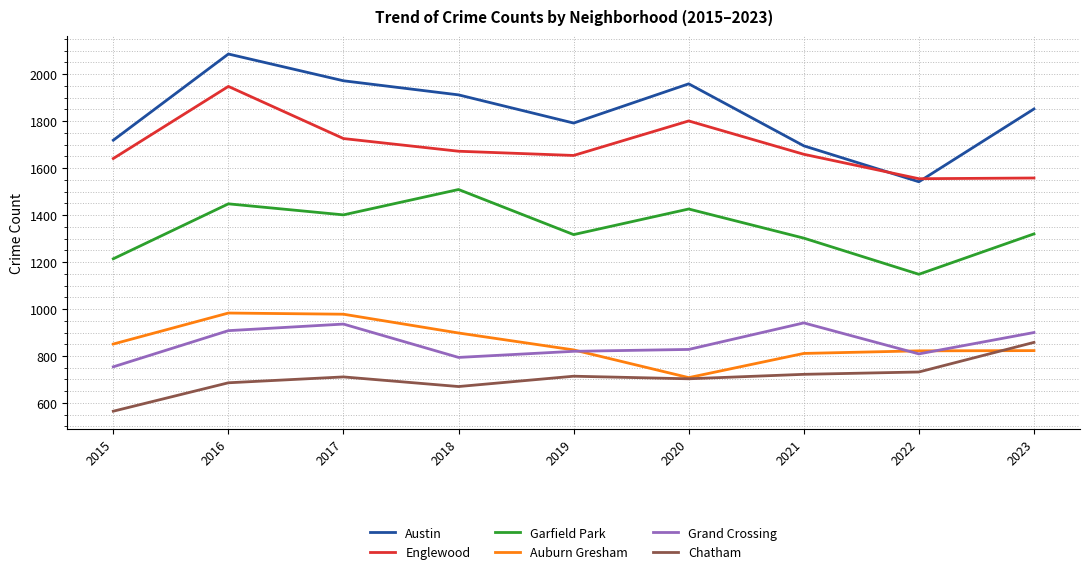

True or false: Garfield Park has more than 2 points higher than both neighbors.

True